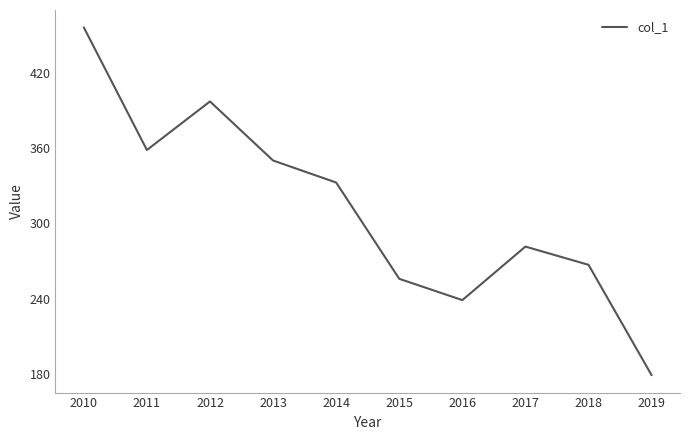

List the labels in order of value, largest first.

2010, 2012, 2011, 2013, 2014, 2017, 2018, 2015, 2016, 2019